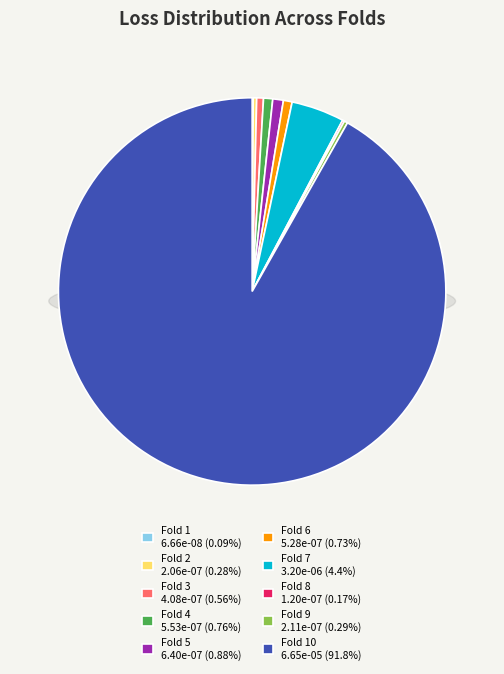

What is the smallest slice in the pie chart?

Fold 1